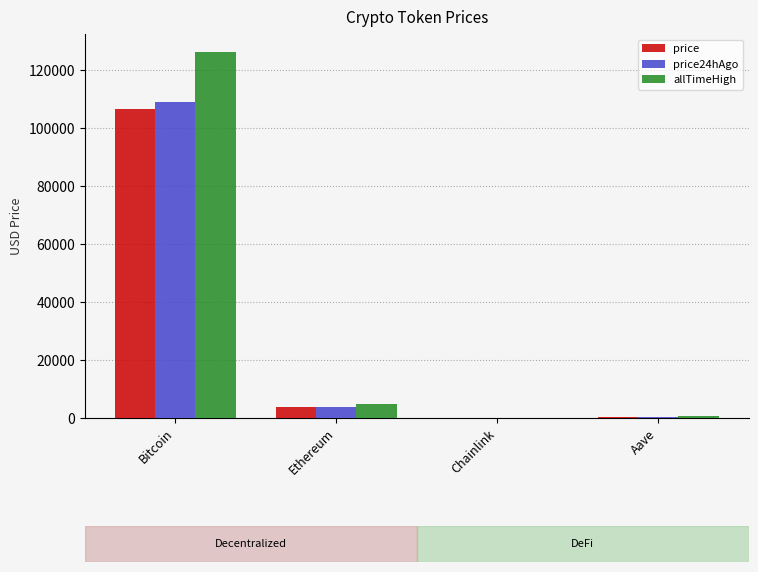

At which label does price24hAgo first exceed 3919?

Bitcoin